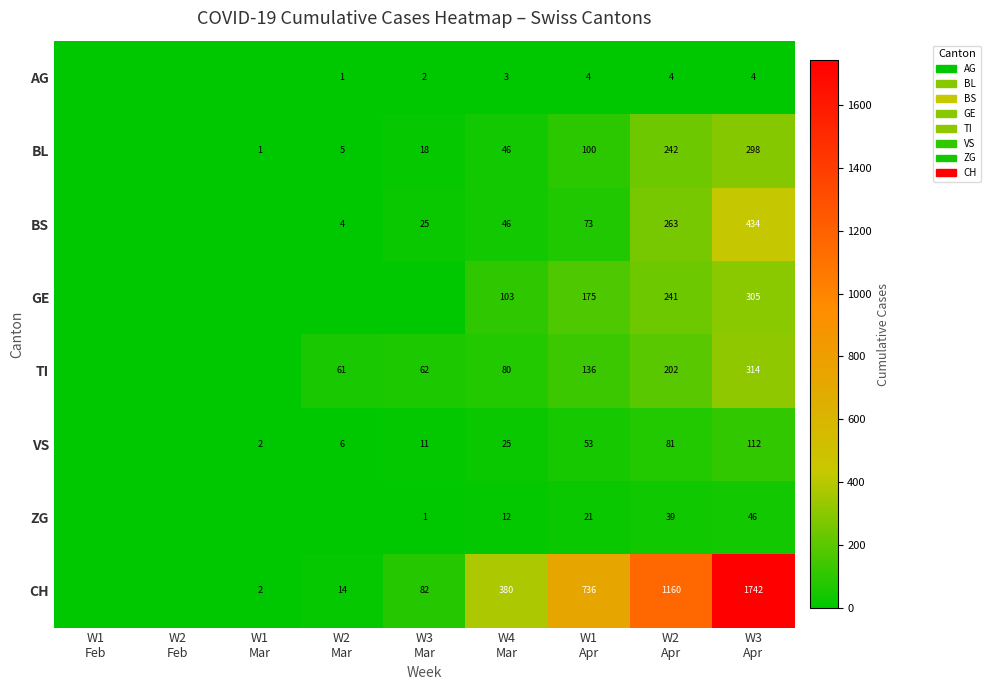

At which category is the sum across all series the highest?

W3
Apr